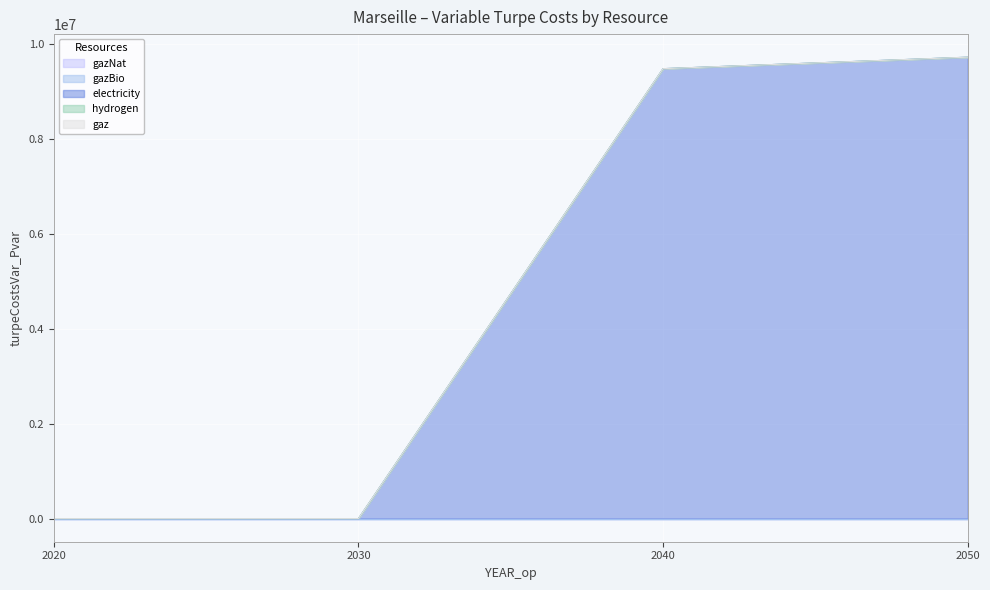

Which series changed the most between 2040 and 2050?

electricity